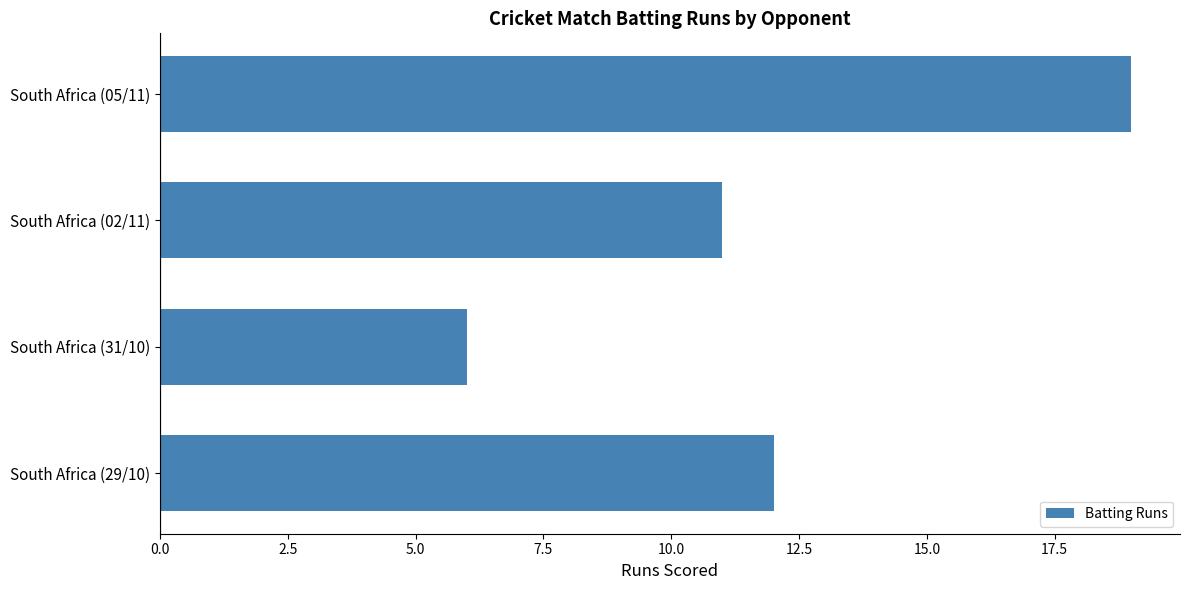

Reading bottom to top, transcribe all the data shown in this chart.

12	6	11	19